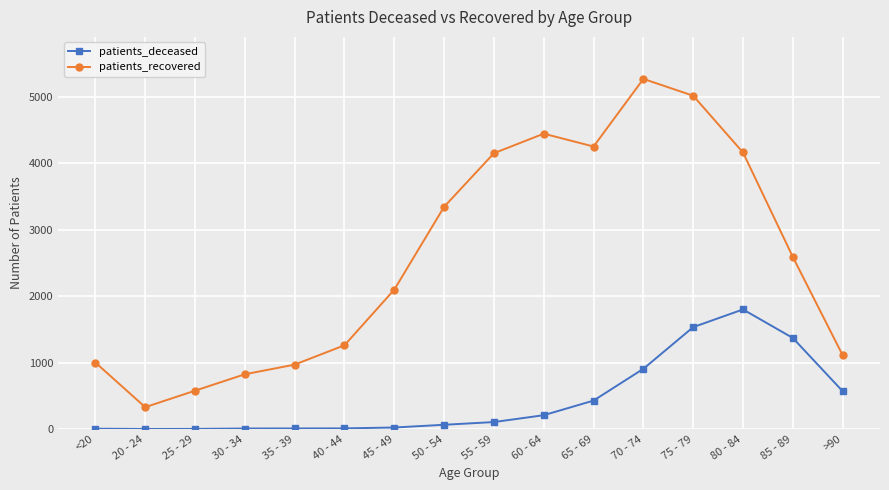

What is the difference between the maximum and second lowest values in the patients_deceased series?

1797